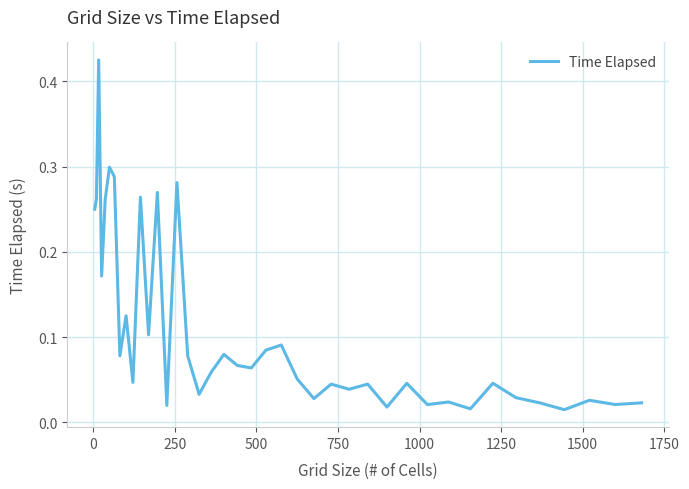

What is the maximum value shown in the chart?

0.4